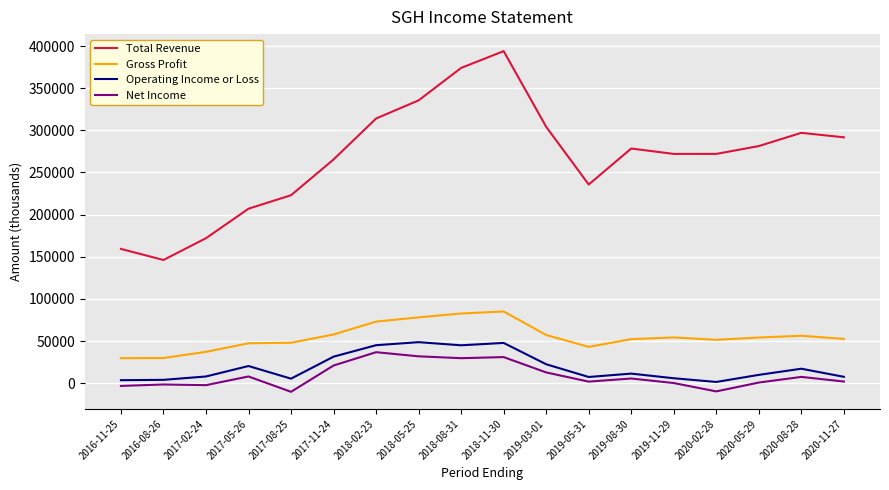

How many lines are shown in the chart?

4